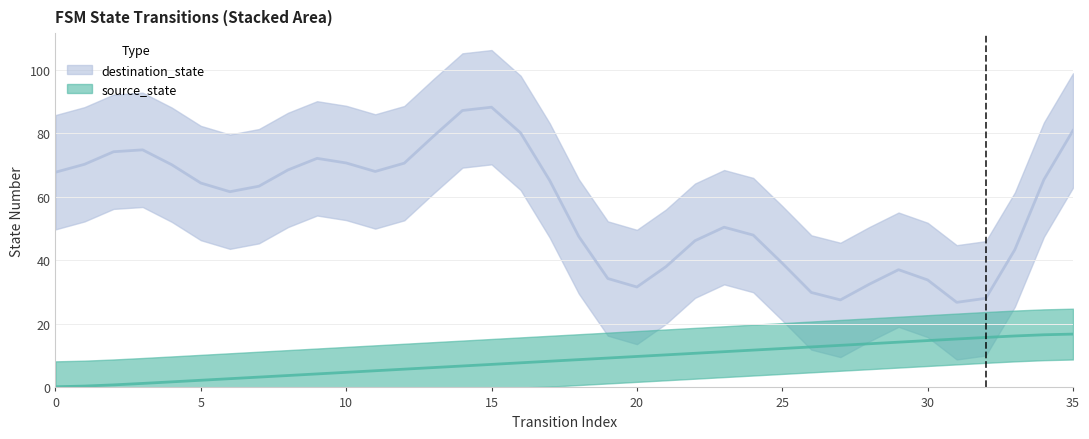

What is the label of the 13th point from the left?

12